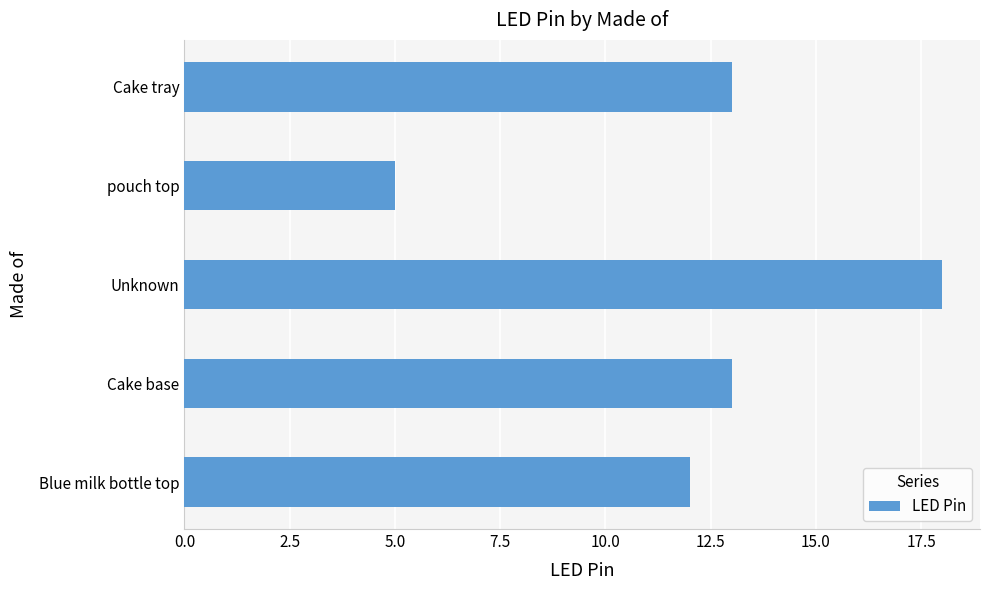

Between Cake base and Unknown, which is larger?

Unknown